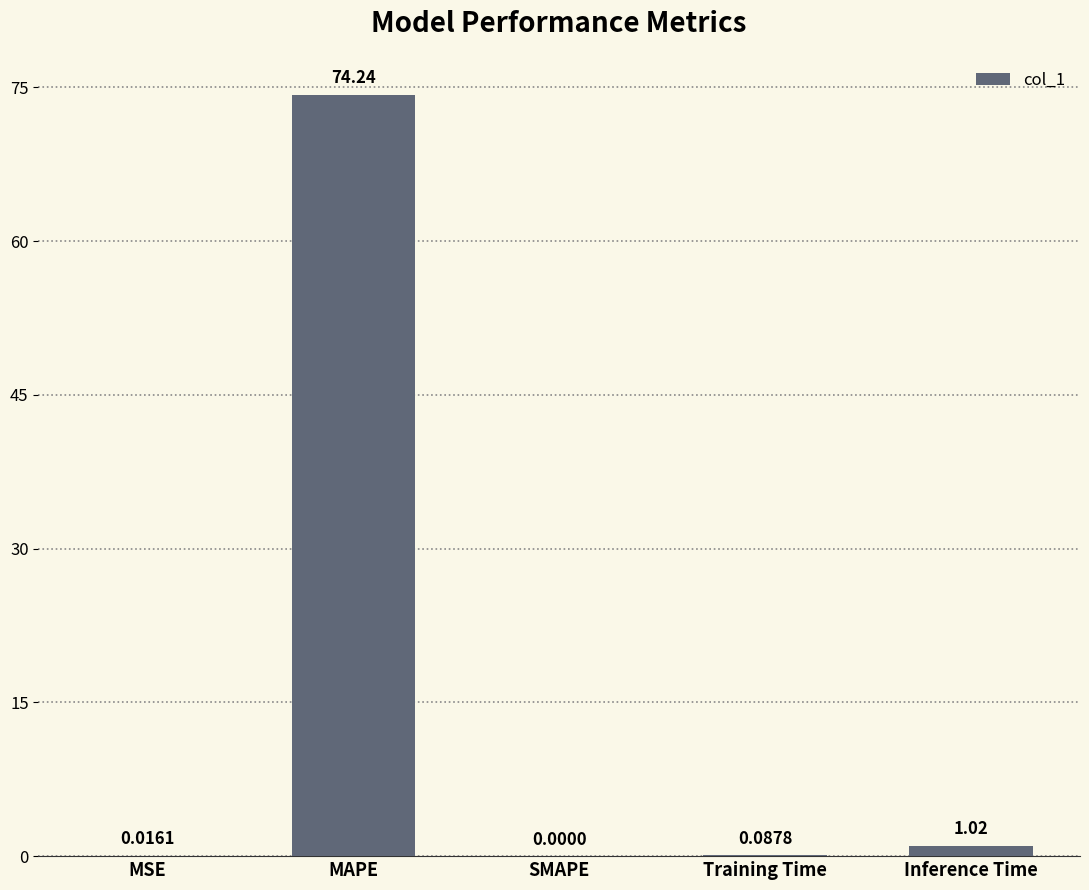

Which has a higher value, SMAPE or Training Time?

Training Time